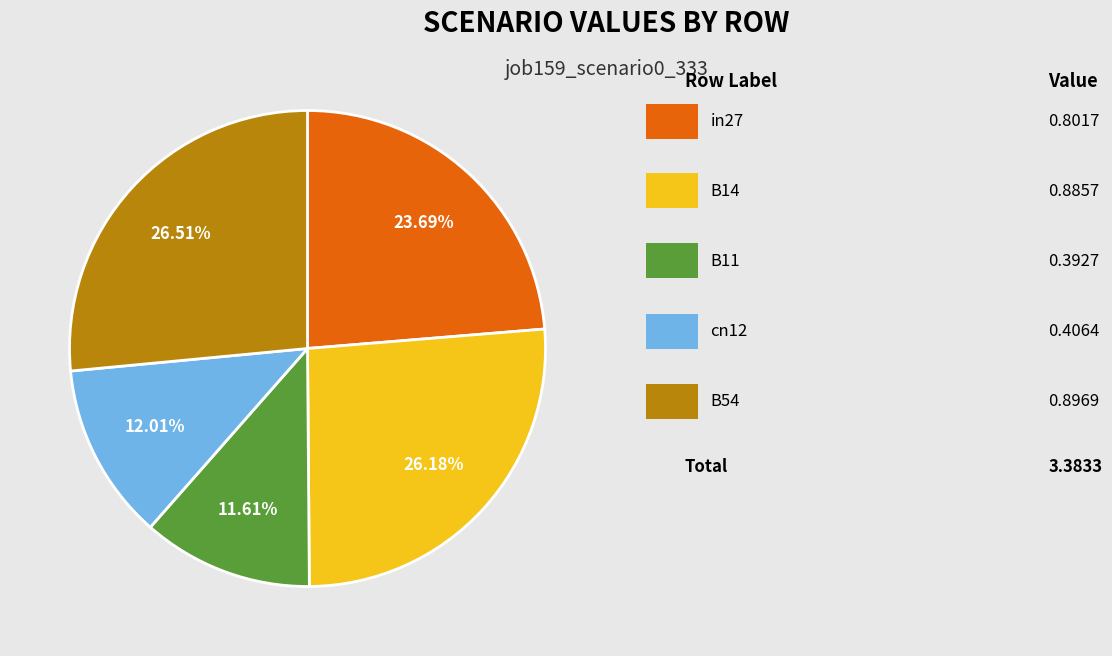

Is there a majority slice in this chart?

No